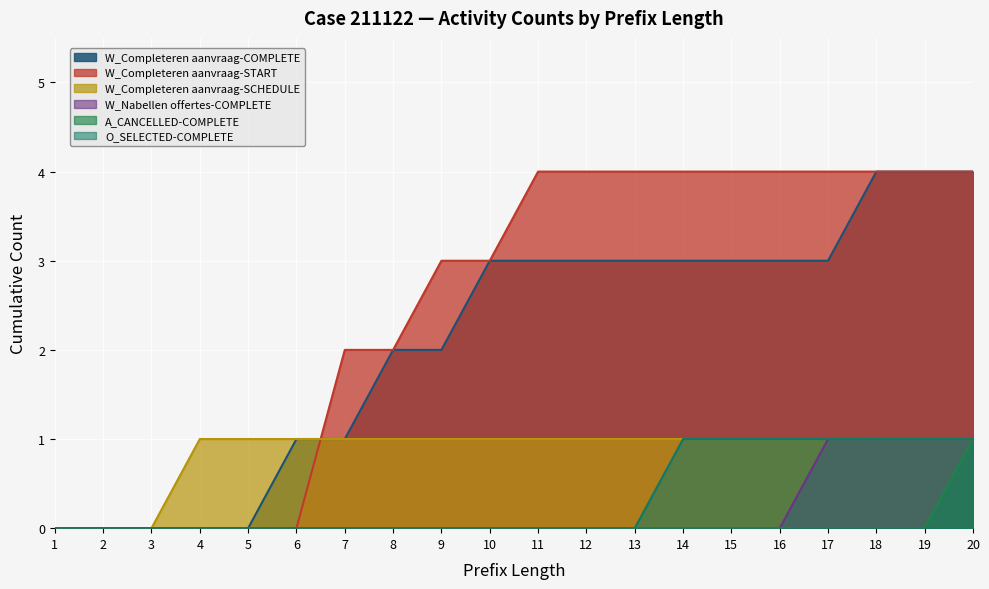

Reading left to right, transcribe all the data shown in this chart.

W_Completeren aanvraag-COMPLETE: 1=0	2=0	3=0	4=0	5=0	6=1	7=1	8=2	9=2	10=3	11=3	12=3	13=3	14=3	15=3	16=3	17=3	18=4	19=4	20=4
W_Completeren aanvraag-START: 1=0	2=0	3=0	4=0	5=0	6=0	7=2	8=2	9=3	10=3	11=4	12=4	13=4	14=4	15=4	16=4	17=4	18=4	19=4	20=4
W_Completeren aanvraag-SCHEDULE: 1=0	2=0	3=0	4=1	5=1	6=1	7=1	8=1	9=1	10=1	11=1	12=1	13=1	14=1	15=1	16=1	17=1	18=1	19=1	20=1
W_Nabellen offertes-COMPLETE: 1=0	2=0	3=0	4=0	5=0	6=0	7=0	8=0	9=0	10=0	11=0	12=0	13=0	14=0	15=0	16=0	17=1	18=1	19=1	20=1
A_CANCELLED-COMPLETE: 1=0	2=0	3=0	4=0	5=0	6=0	7=0	8=0	9=0	10=0	11=0	12=0	13=0	14=0	15=0	16=0	17=0	18=0	19=0	20=1
O_SELECTED-COMPLETE: 1=0	2=0	3=0	4=0	5=0	6=0	7=0	8=0	9=0	10=0	11=0	12=0	13=0	14=1	15=1	16=1	17=1	18=1	19=1	20=1